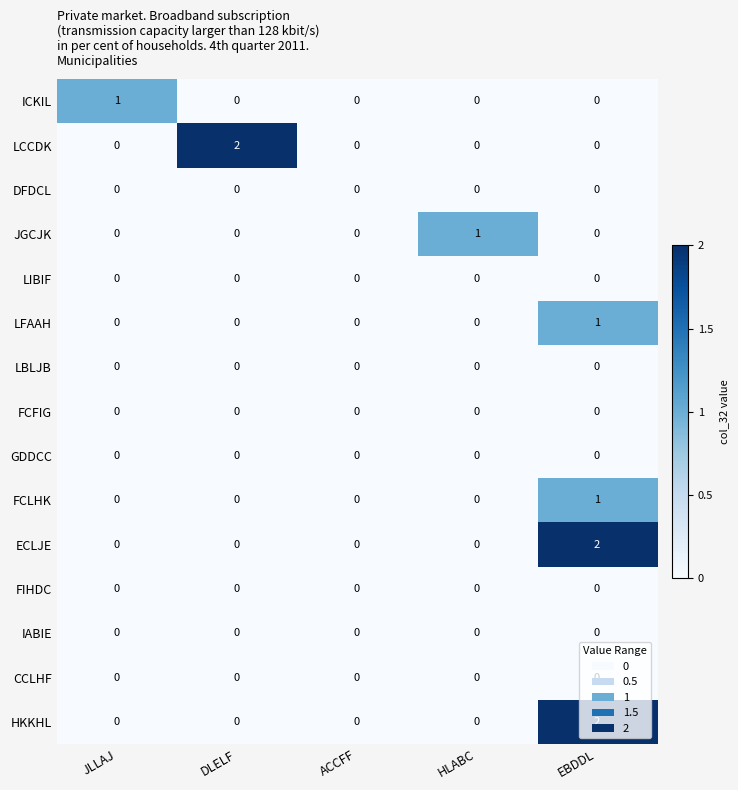

What is the total value across all series at DLELF?

2